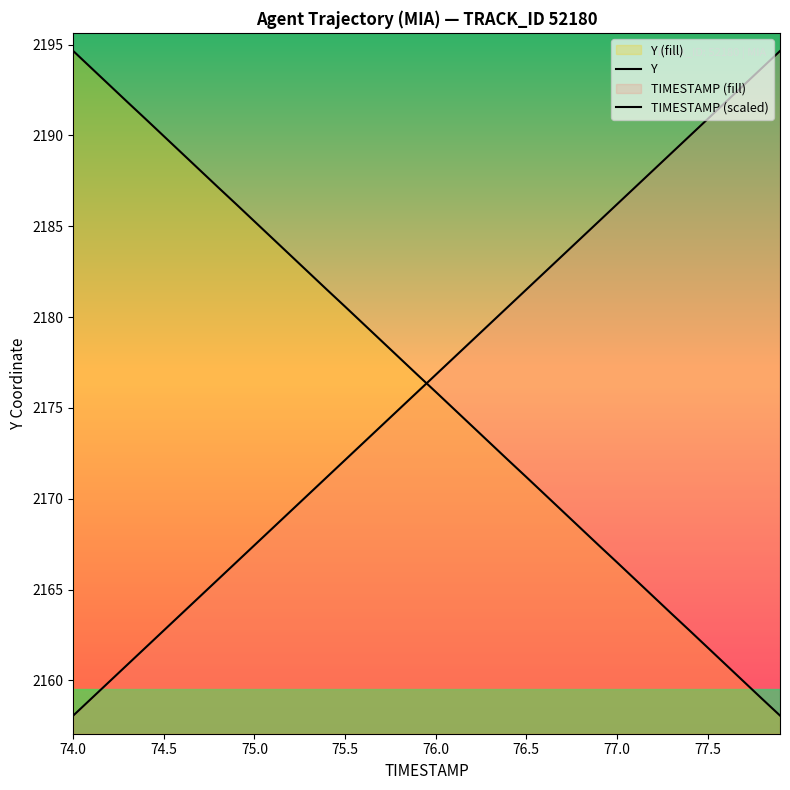

Where does the Y series first go above 2176?

74.0